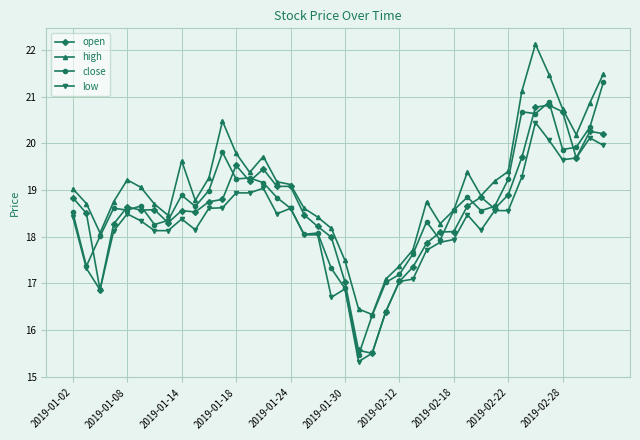

What is the difference between the maximum and second lowest values in the open series?

5.3